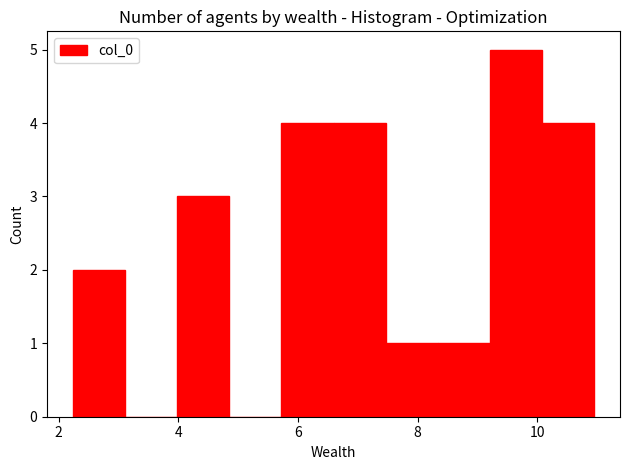

Reading left to right, list every bar in this chart as the range it spans on the x-axis followed by its height. Neither the bar edges nor the heights are printed on the chart, so give them approximately, as read against the axes.

2.2 to 3.2: 2
3.2 to 4.0: 0
4.0 to 4.8: 3
4.8 to 5.8: 0
5.8 to 6.6: 4
6.6 to 7.4: 4
7.4 to 8.4: 1
8.4 to 9.2: 1
9.2 to 10.0: 5
10.0 to 11.0: 4